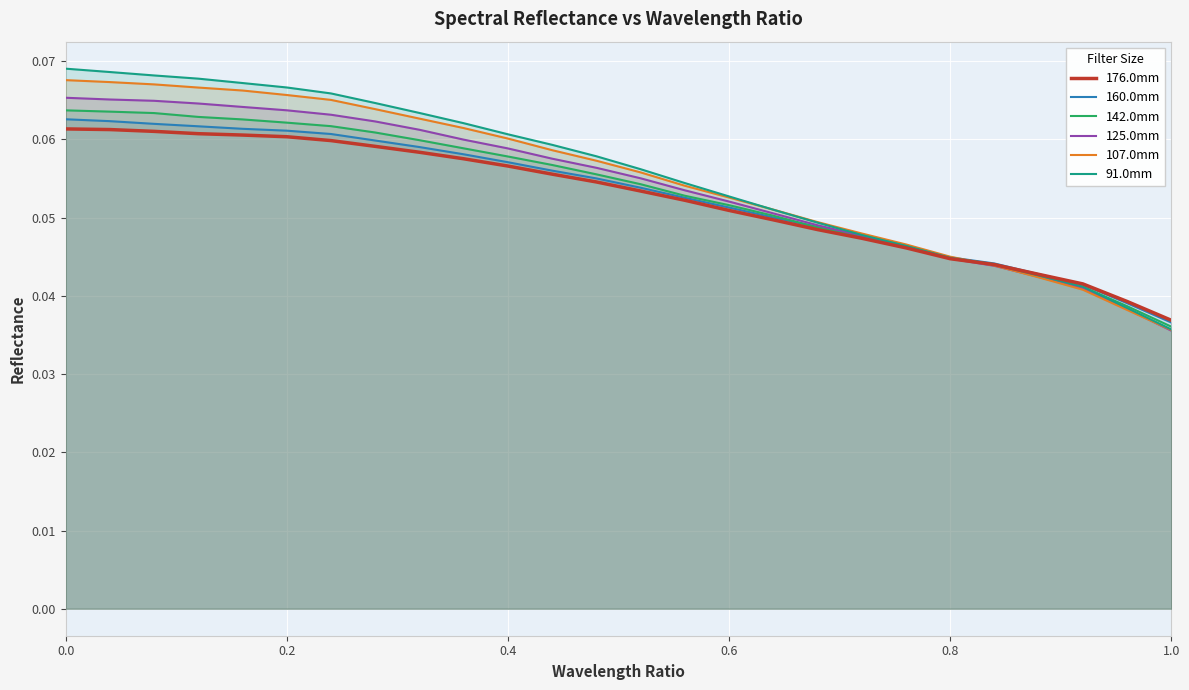

Which category has the lowest value in the 142.0mm series?

1.0